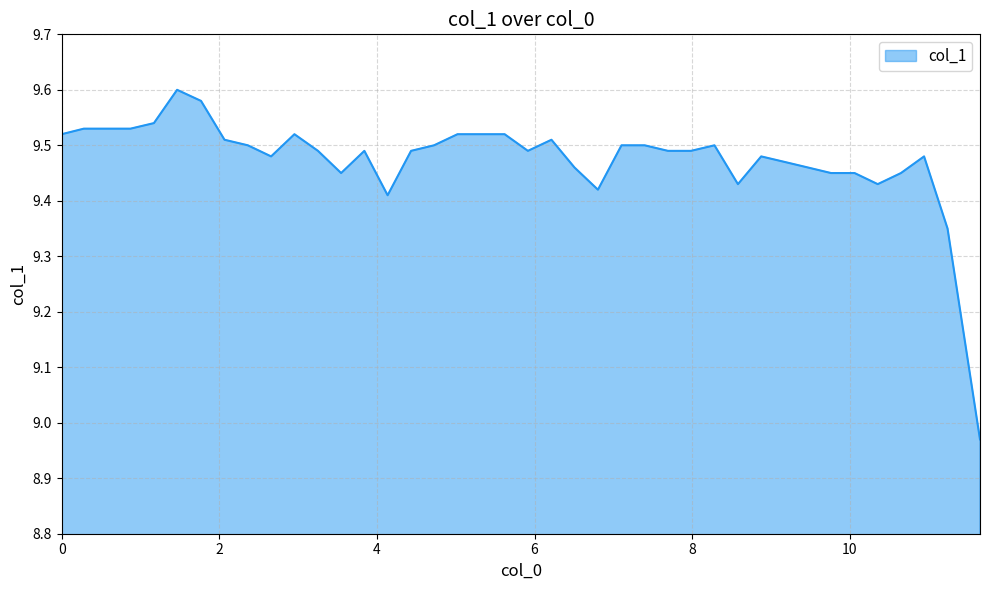

What is the difference between the second highest and minimum values?

0.6